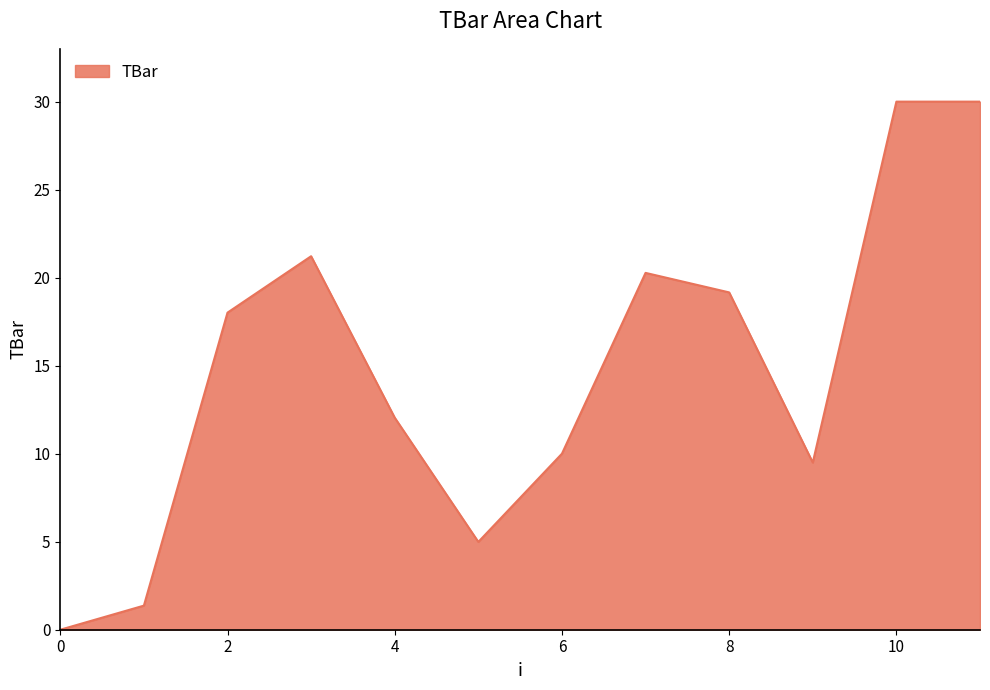

What is the greatest value displayed?

30.0